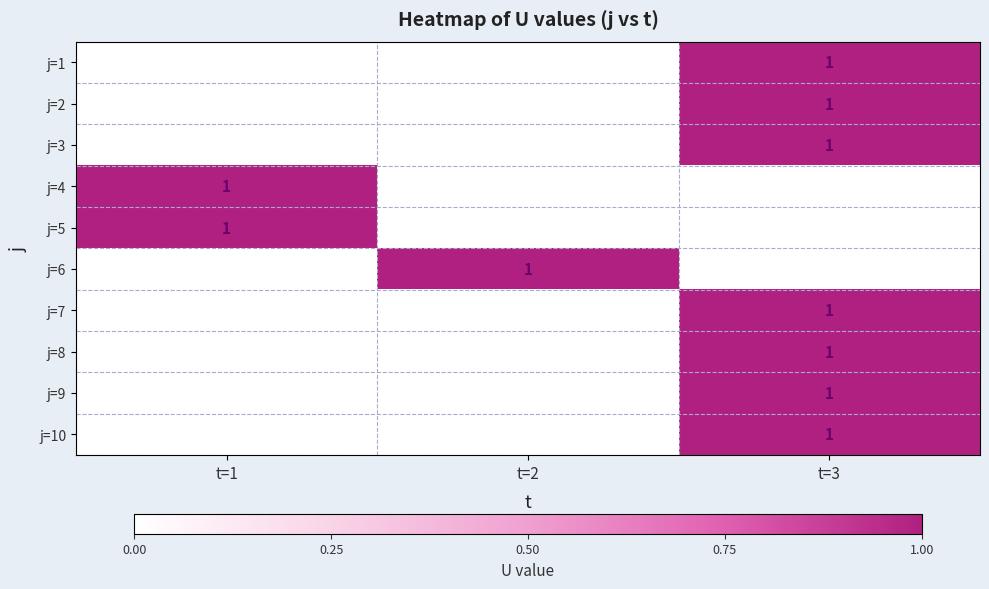

How many data points does each series have?

3